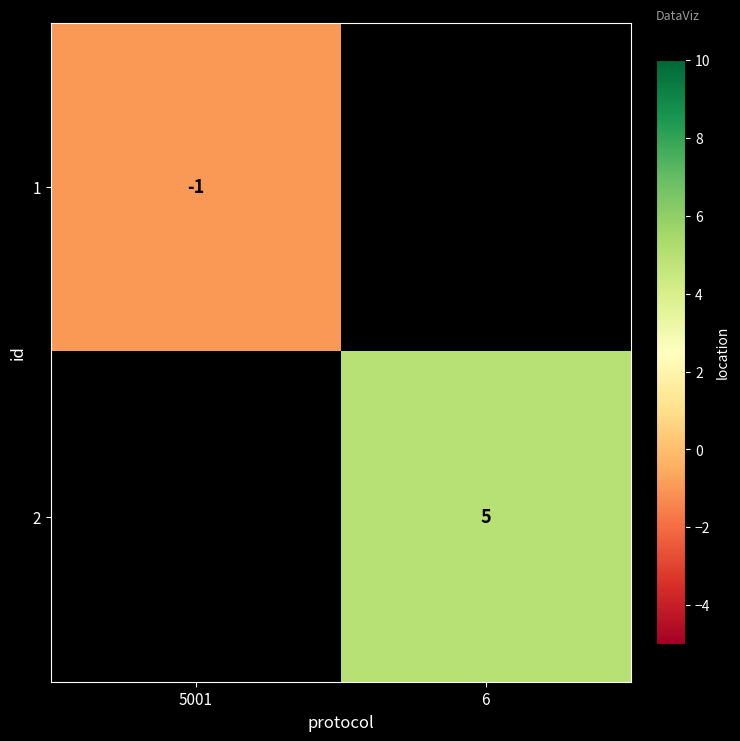

The 2 series shows 5 at 6. True or false?

True